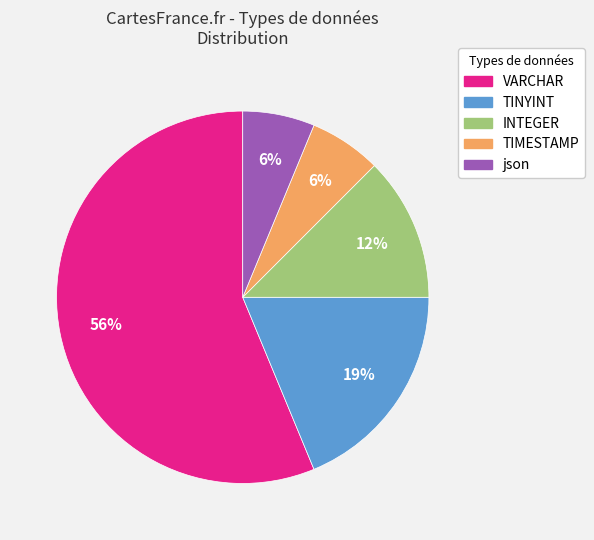

Which category has the biggest portion of the pie?

VARCHAR